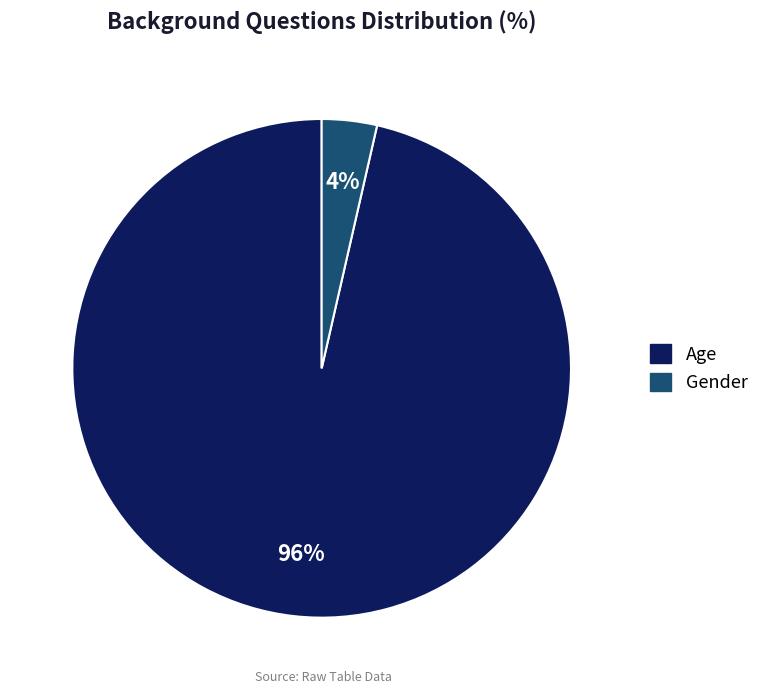

Count the number of slices in the pie.

2